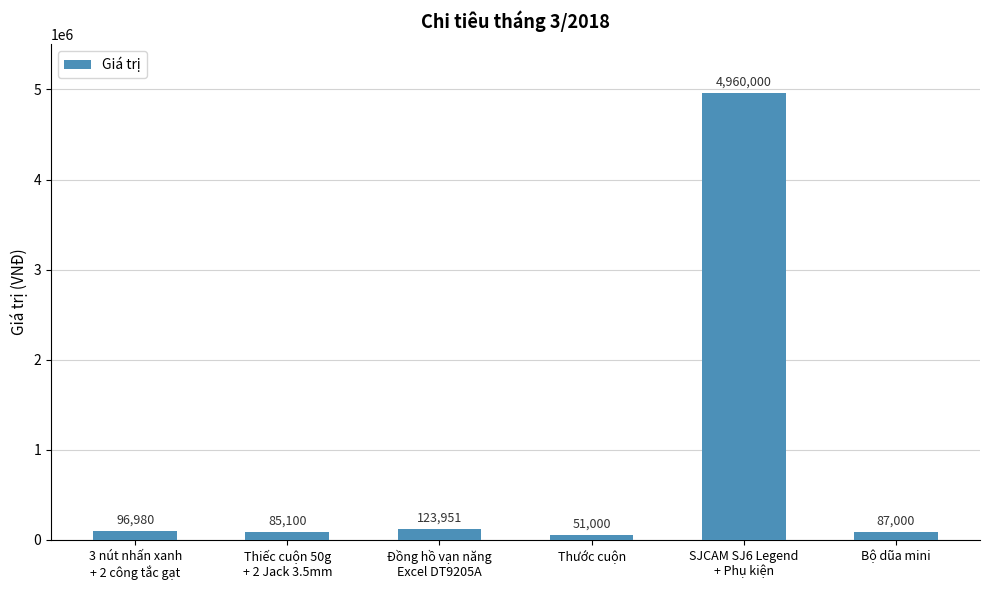

True or false: the data shows 4960000 at SJCAM SJ6 Legend
+ Phụ kiện.

True